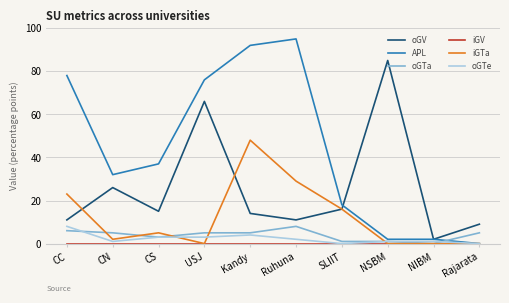

What position from the right is USJ?

7